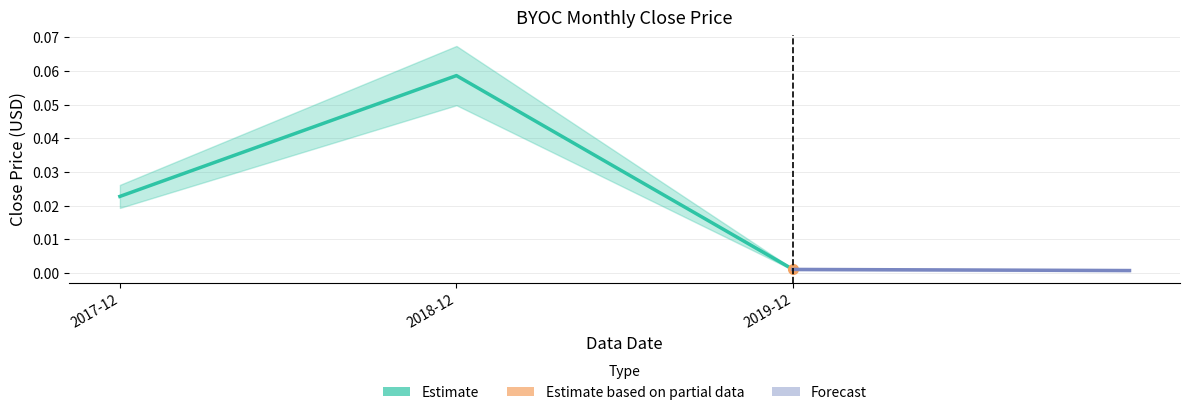

Is the value of Forecast at 2017-12 greater than the value of Estimate at 2017-12?

No